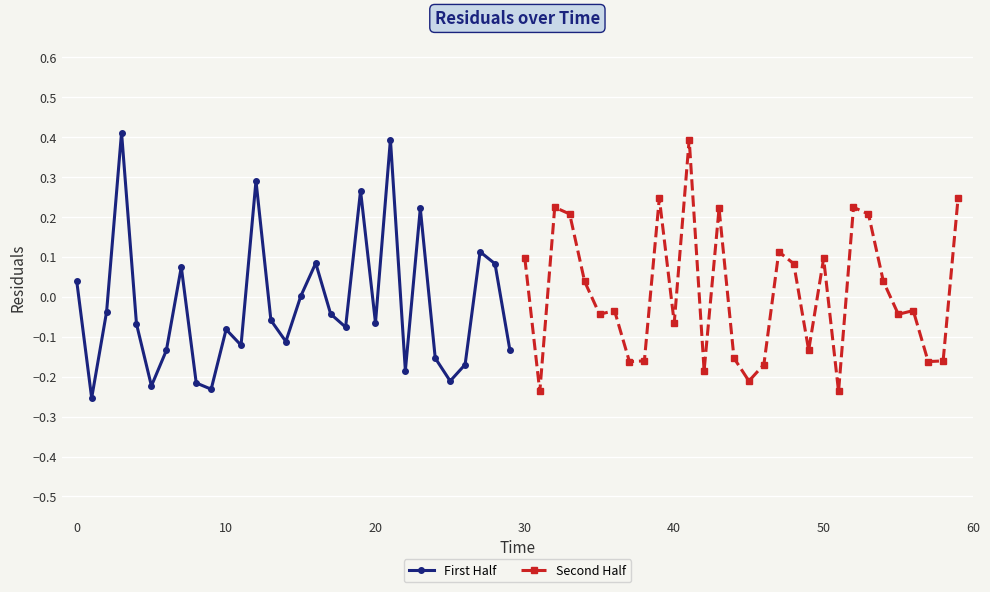

The First Half series shows 0.1 at 0. True or false?

False